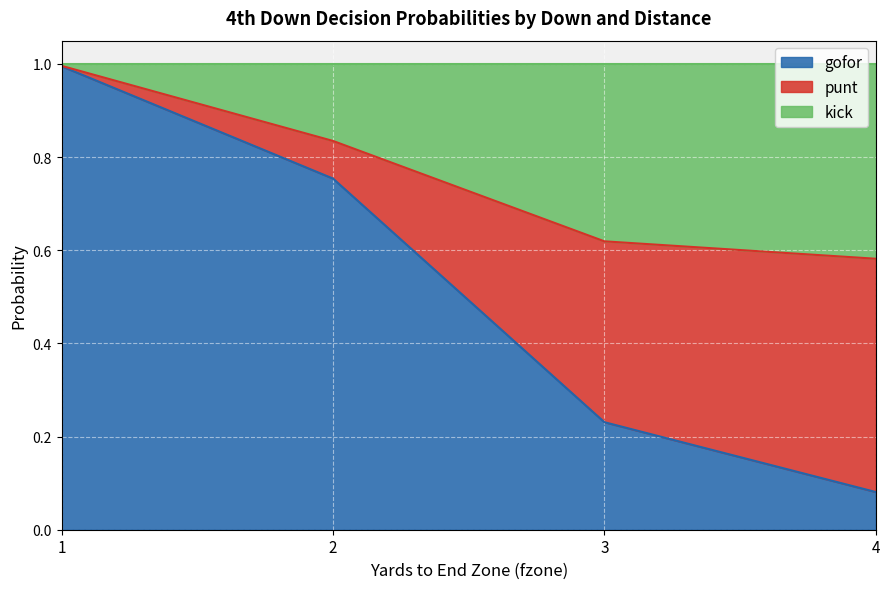

The kick series shows 0.6 at 4. True or false?

False